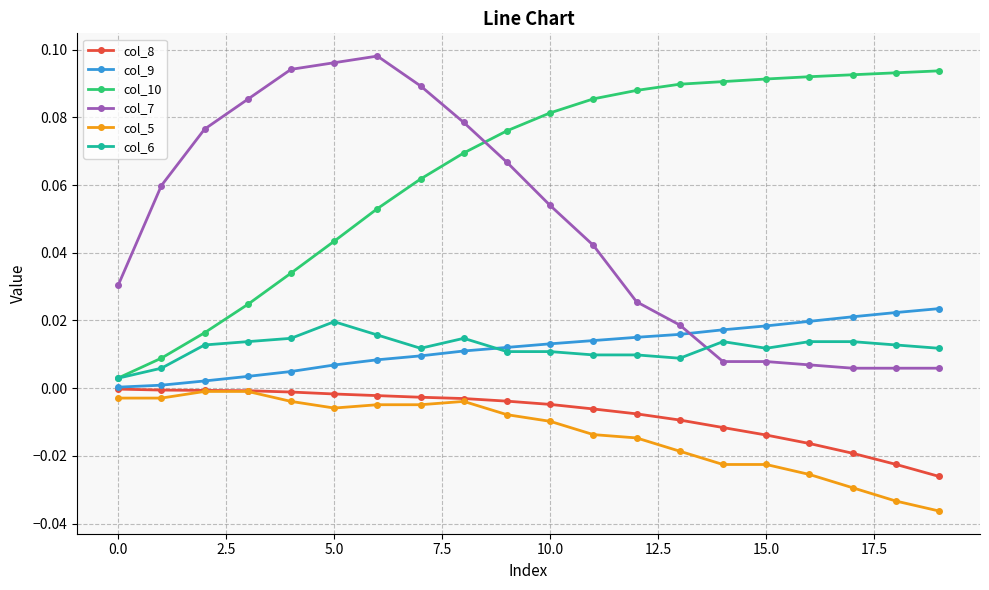

Which series ends up on top after the final intersection of col_7 and col_9?

col_9